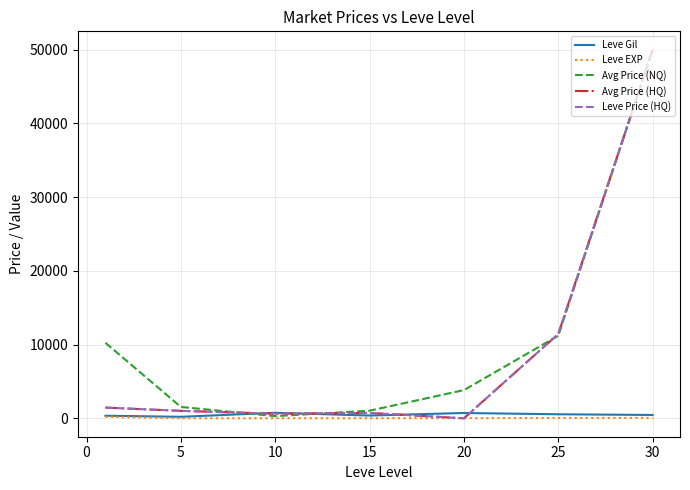

At which label does Leve Gil first exceed 452?

10